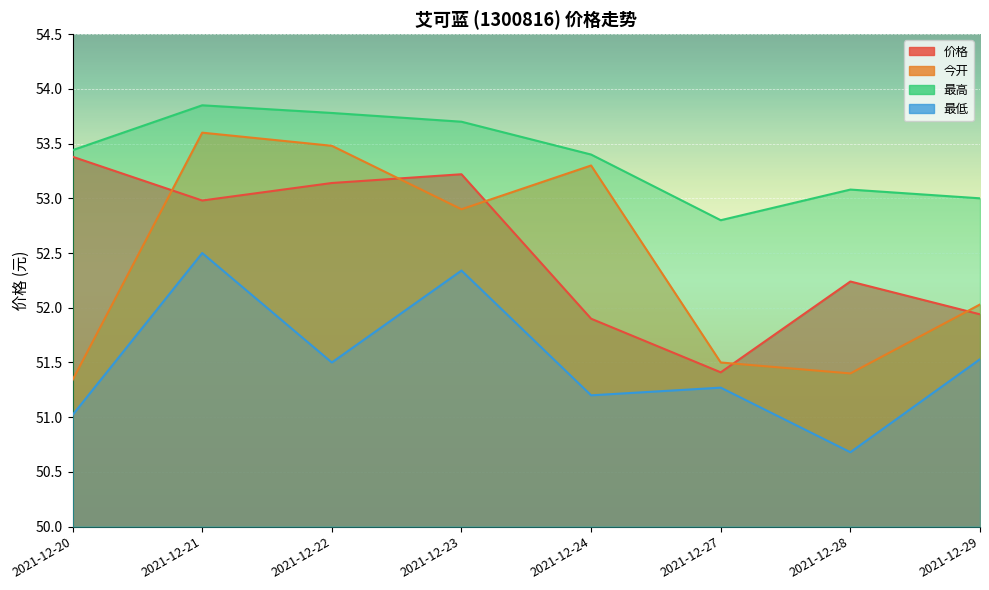

Rank the categories by 最高 value from highest to lowest.

2021-12-21, 2021-12-22, 2021-12-23, 2021-12-20, 2021-12-24, 2021-12-28, 2021-12-29, 2021-12-27